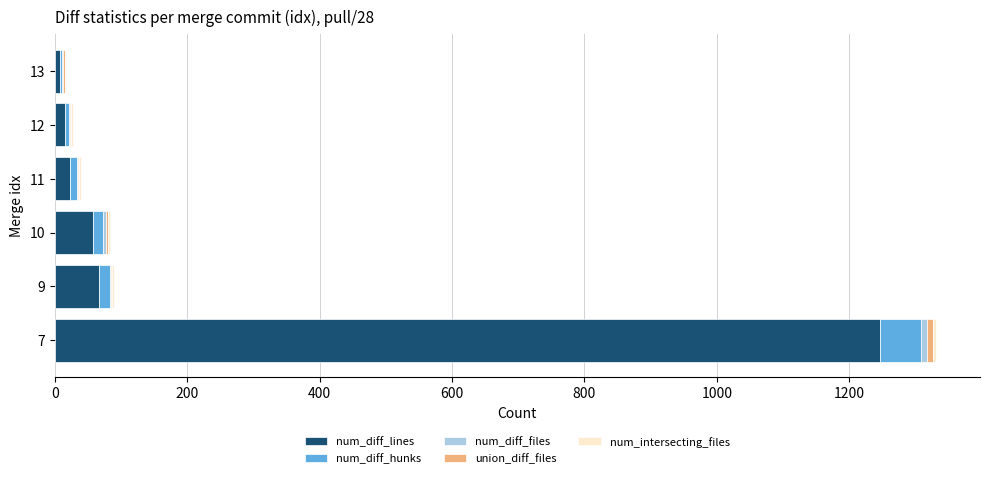

At which category is the sum across all series the highest?

7